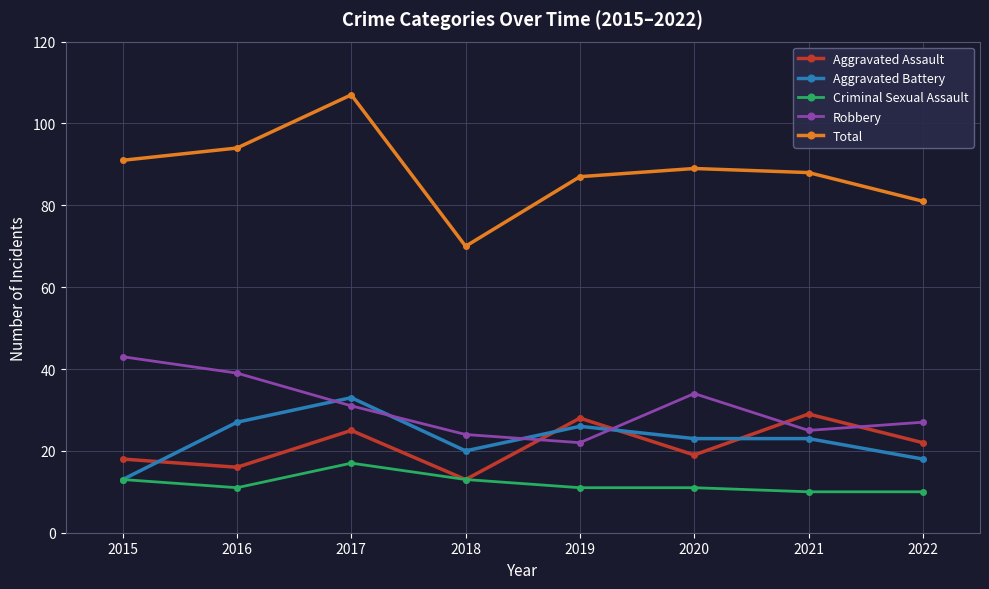

How many lines are shown in the chart?

5